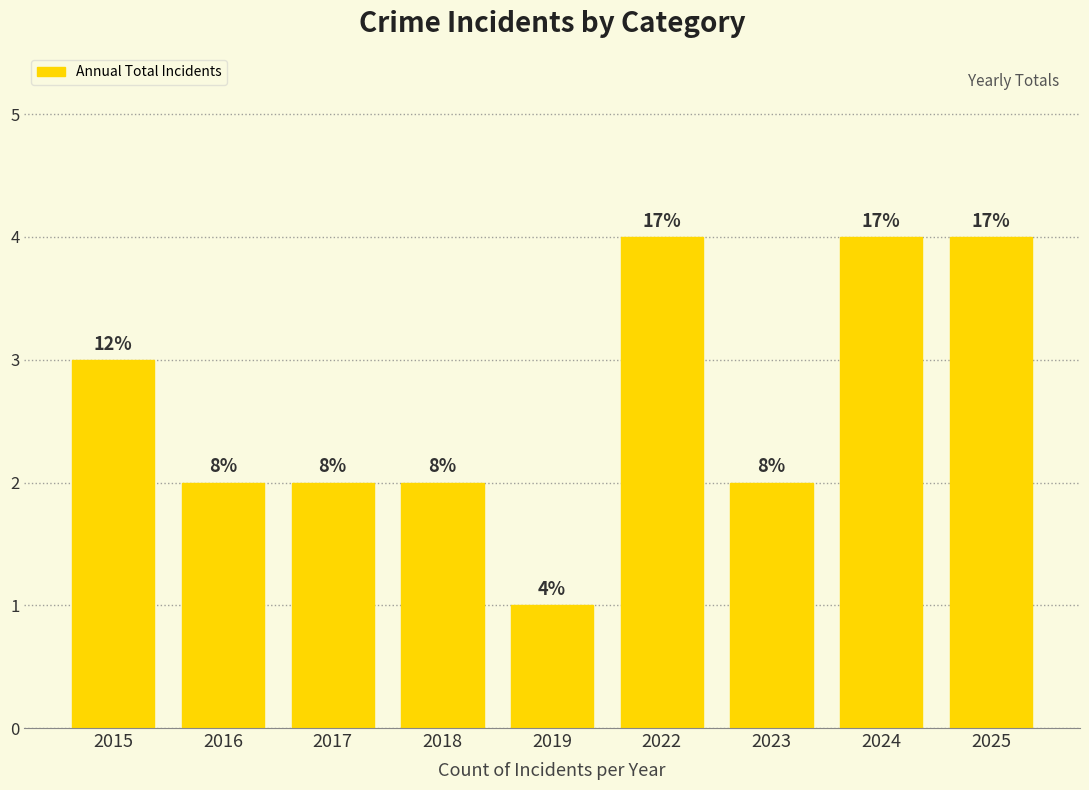

Between 2019 and 2017, which is larger?

2017